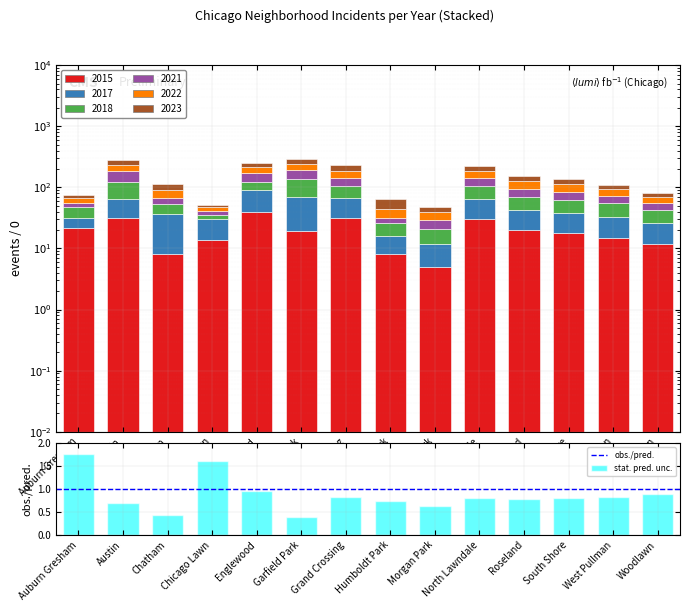

What is the average value of the 2018 series?

28